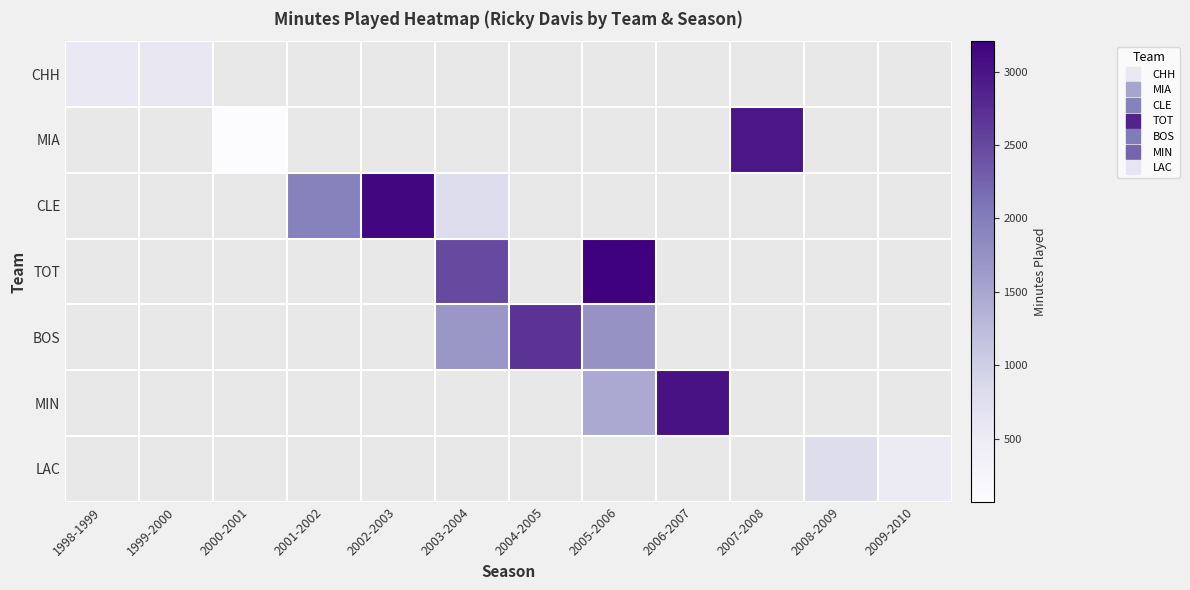

The MIN series shows 500.1 at 2005-2006. True or false?

False